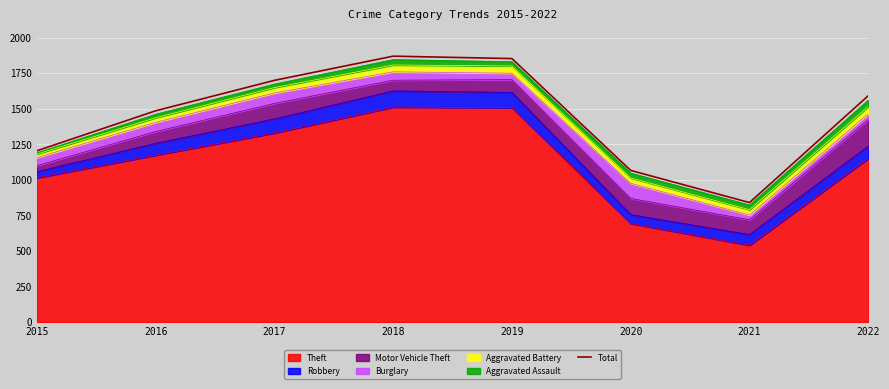

What is the approximate value at 2015, to the nearest 50?

1200